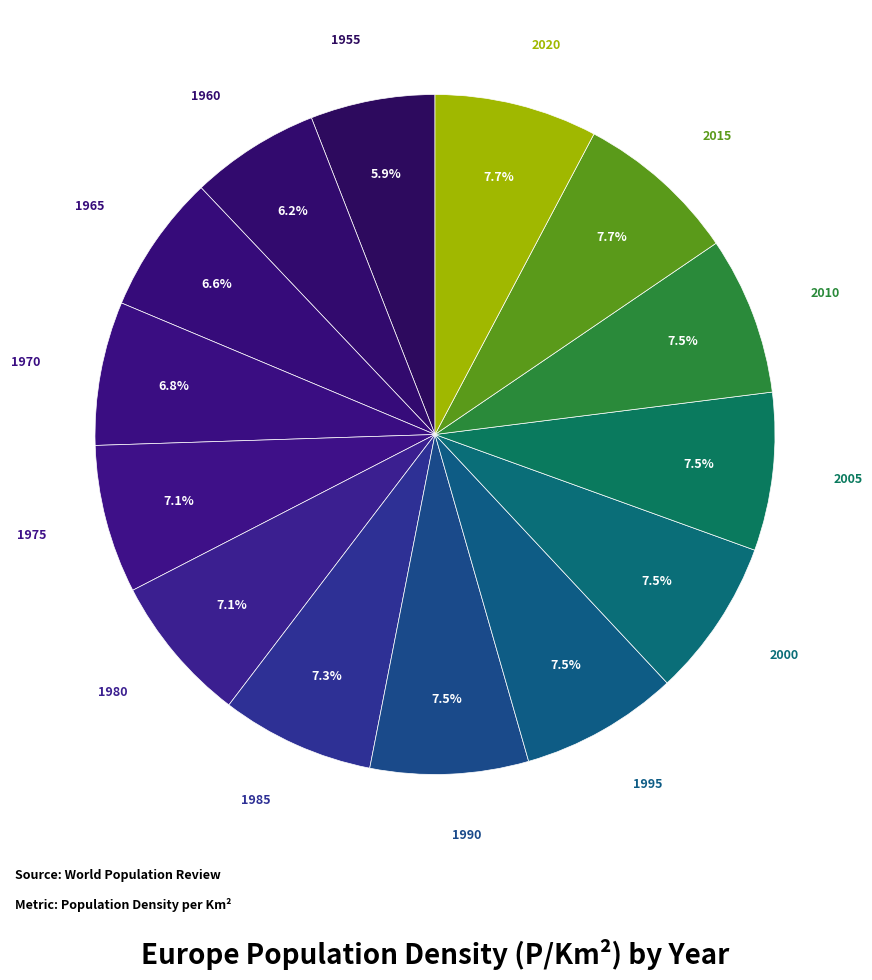

Rank the categories by value from highest to lowest.

2015, 2020, 1990, 1995, 2000, 2005, 2010, 1985, 1975, 1980, 1970, 1965, 1960, 1955